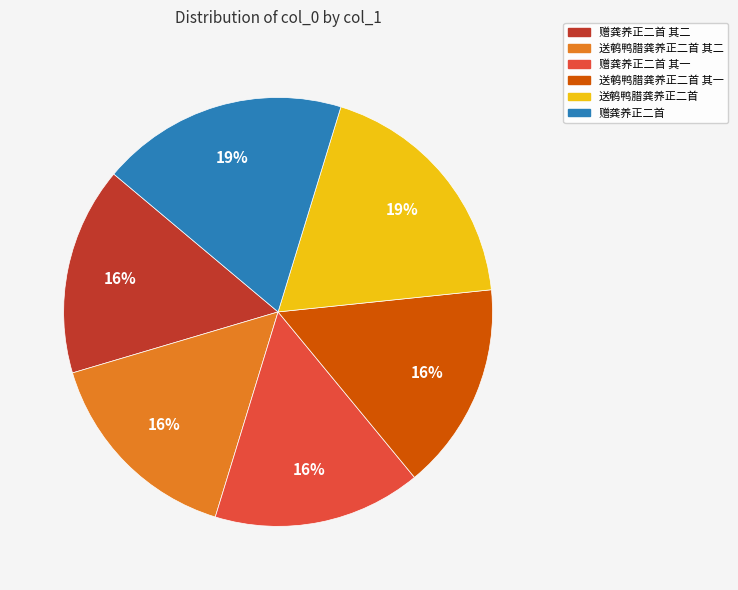

To the nearest percent, what is the difference between the largest and smallest slice percentages?

3%